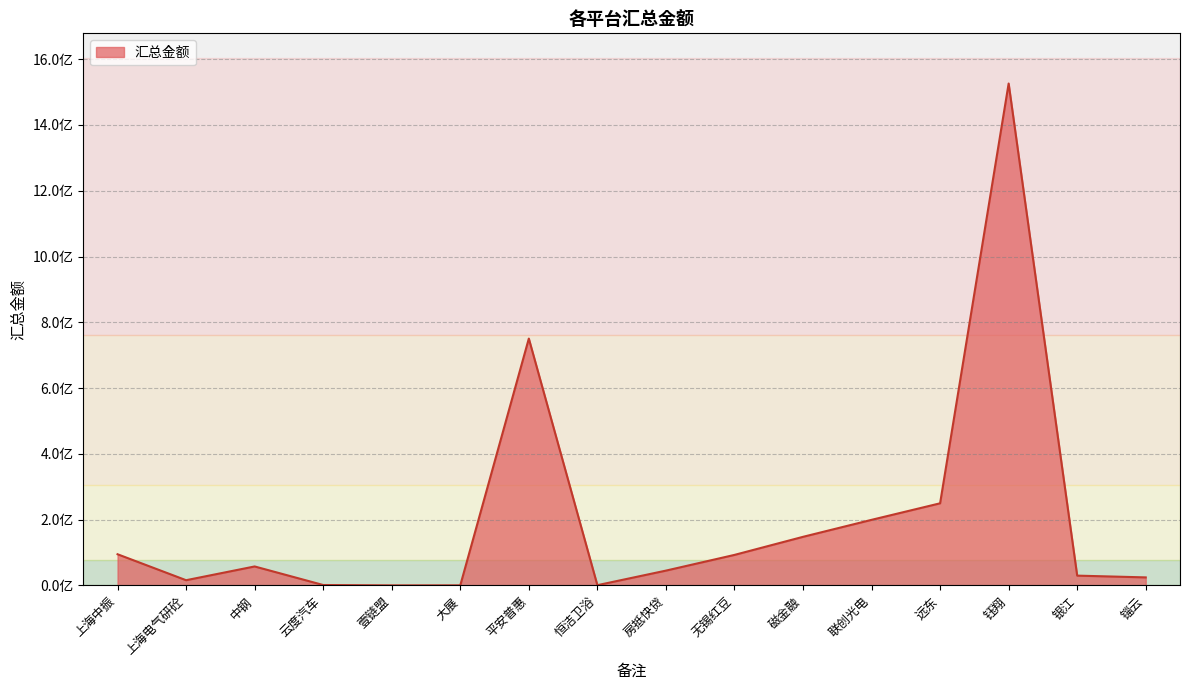

What is the ratio of the value at 联创光电 to the value at 钰翔?

0.1